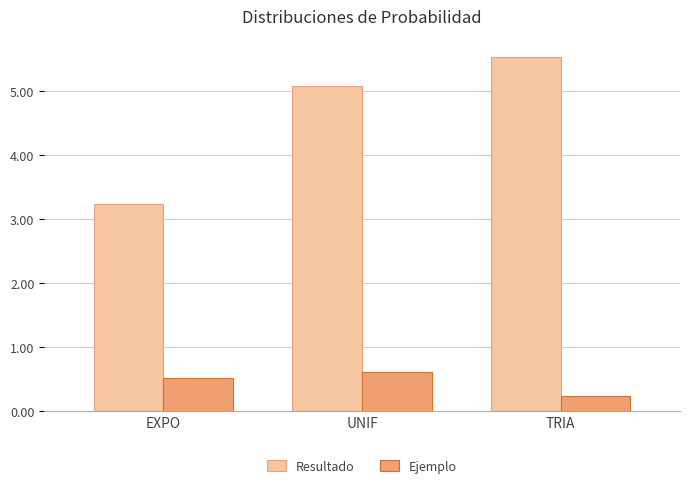

Rank the series by their average value, from highest to lowest.

Resultado, Ejemplo